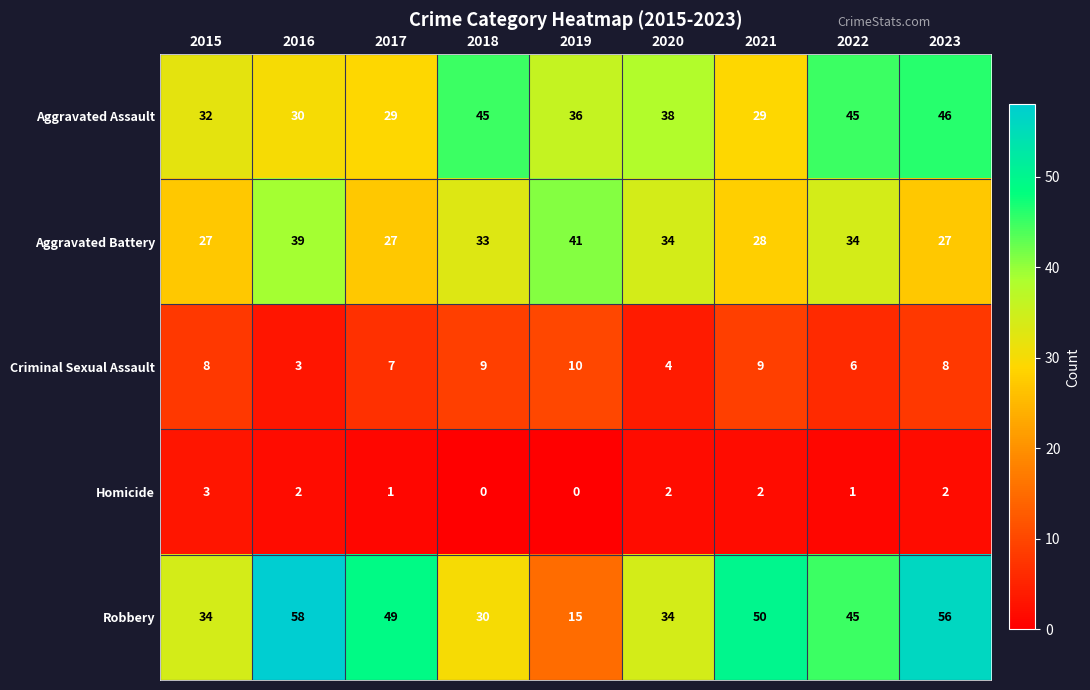

How many series are shown in this chart?

5